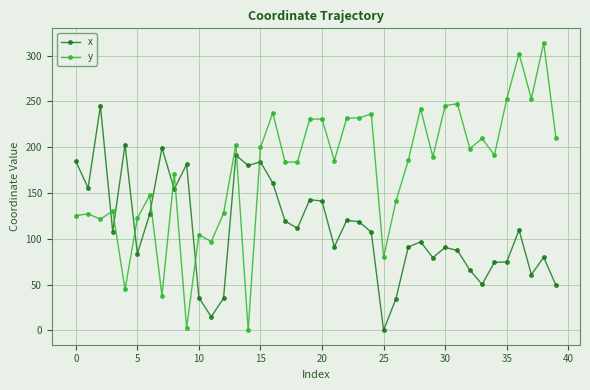

Which series has the largest total across all categories?

y